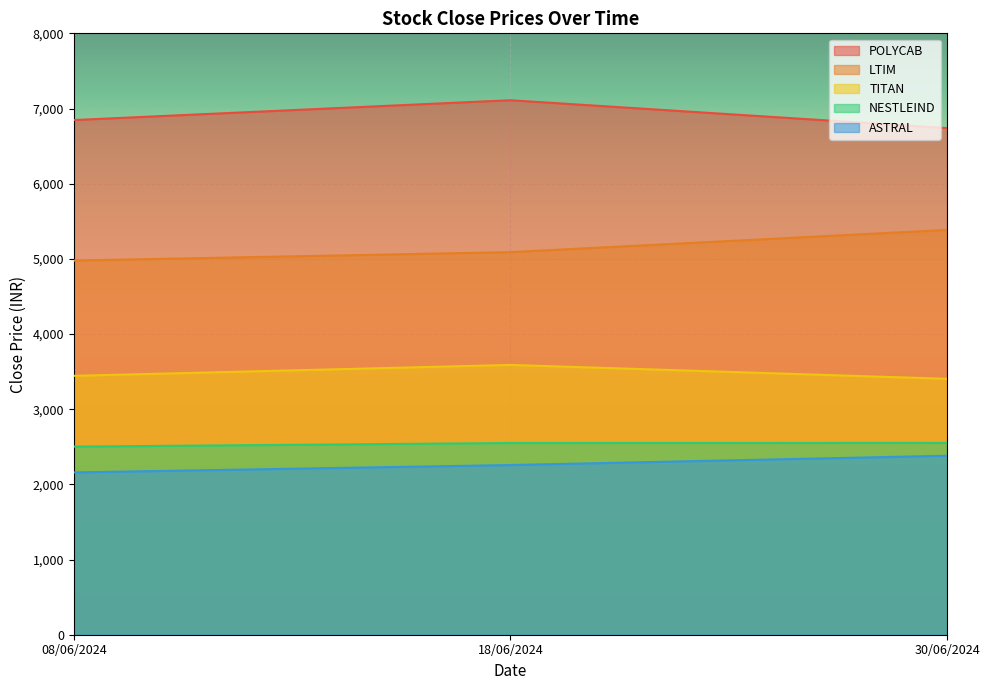

Which category has the highest value in the NESTLEIND series?

30/06/2024